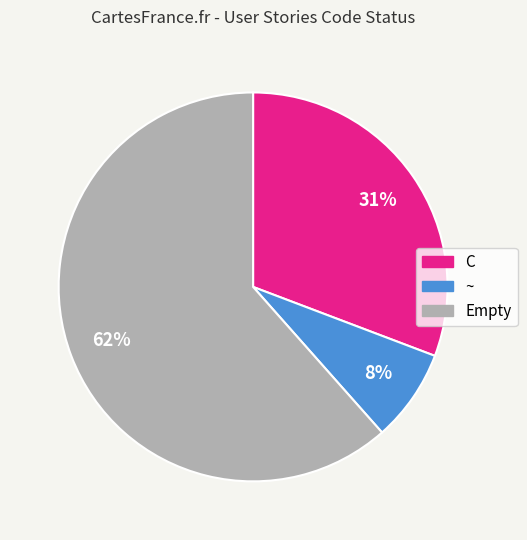

To the nearest percent, what is the average slice percentage?

33%